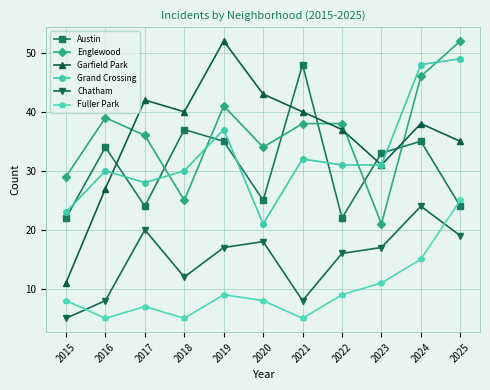

At which label does Chatham first exceed 17?

2017